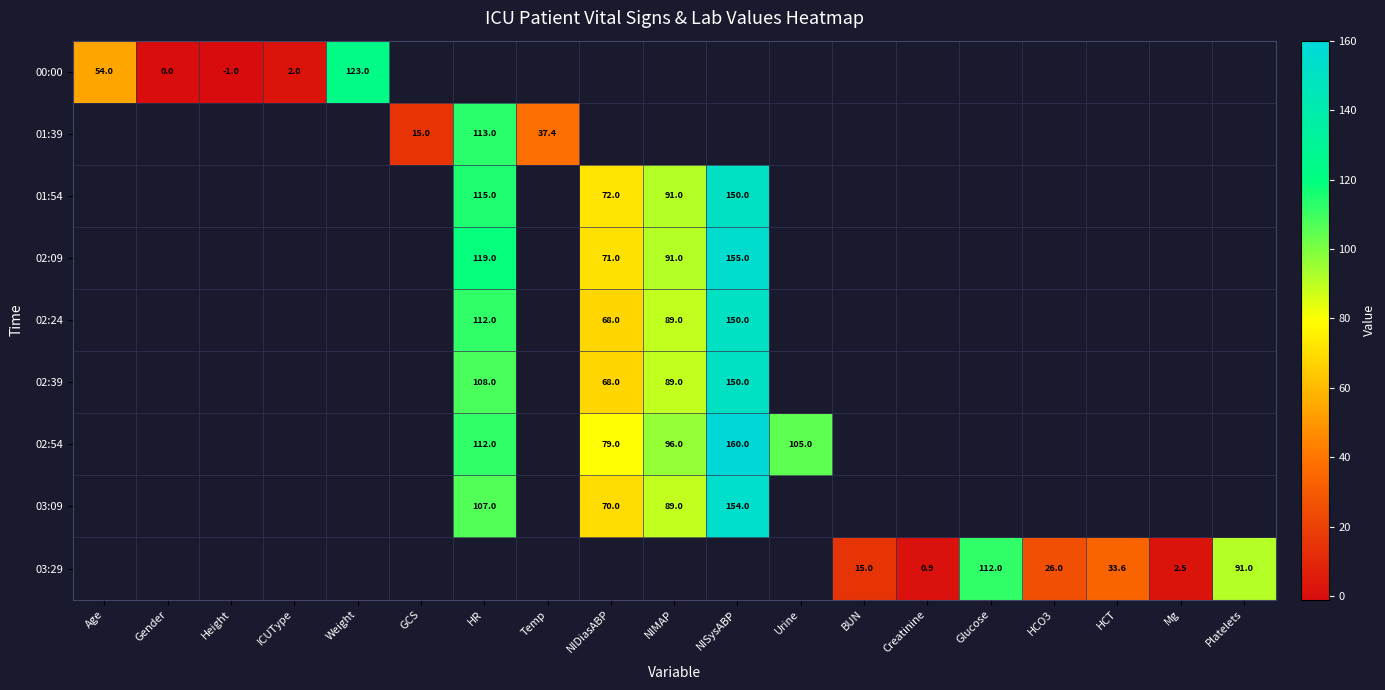

The 00:00 series shows -1.0 at Height. True or false?

True